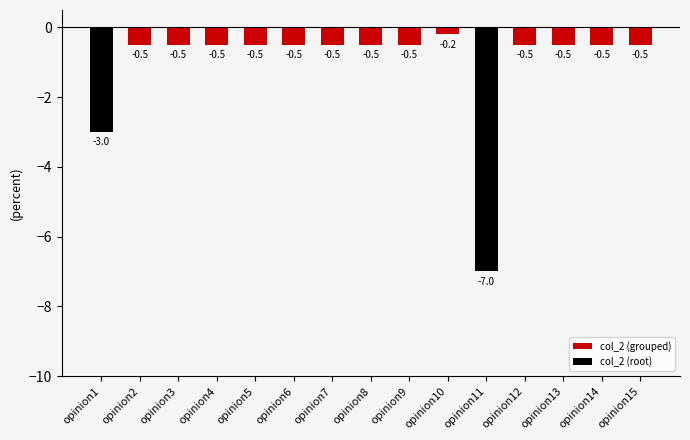

Which label corresponds to the smallest value in the chart?

opinion11